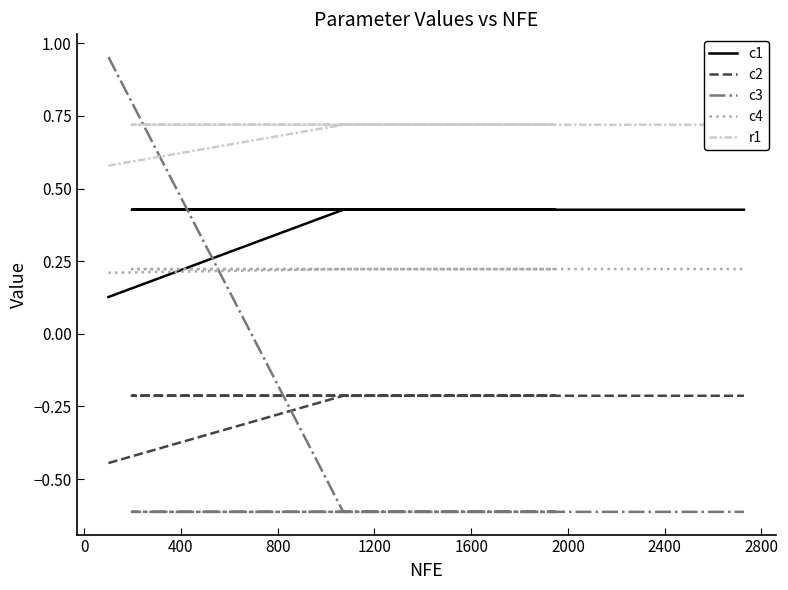

True or false: c2 and r1 cross at least once.

False